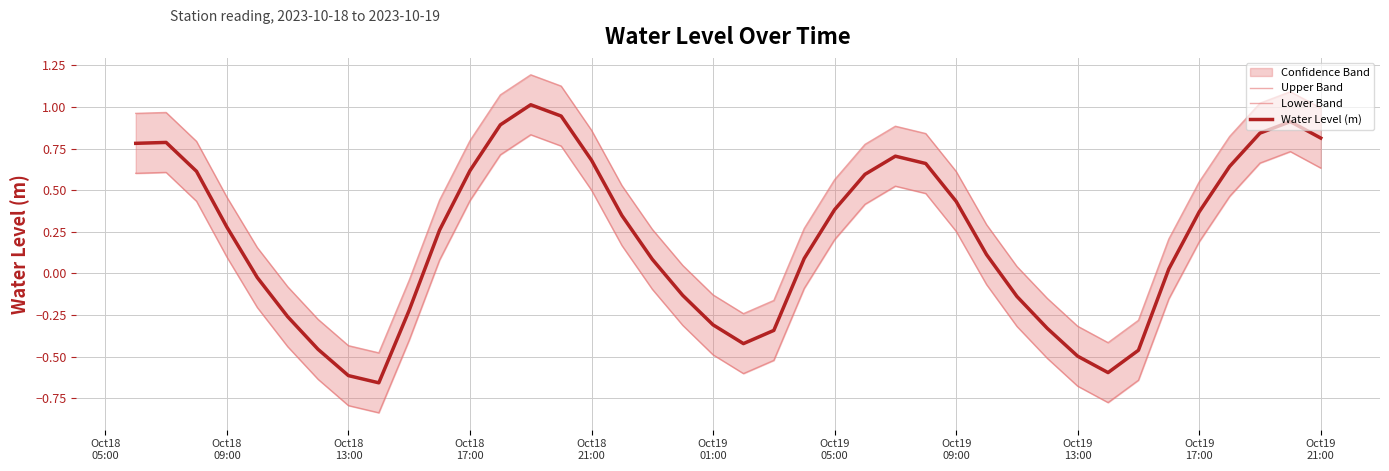

What is the maximum value for Water Level (m)?

1.0